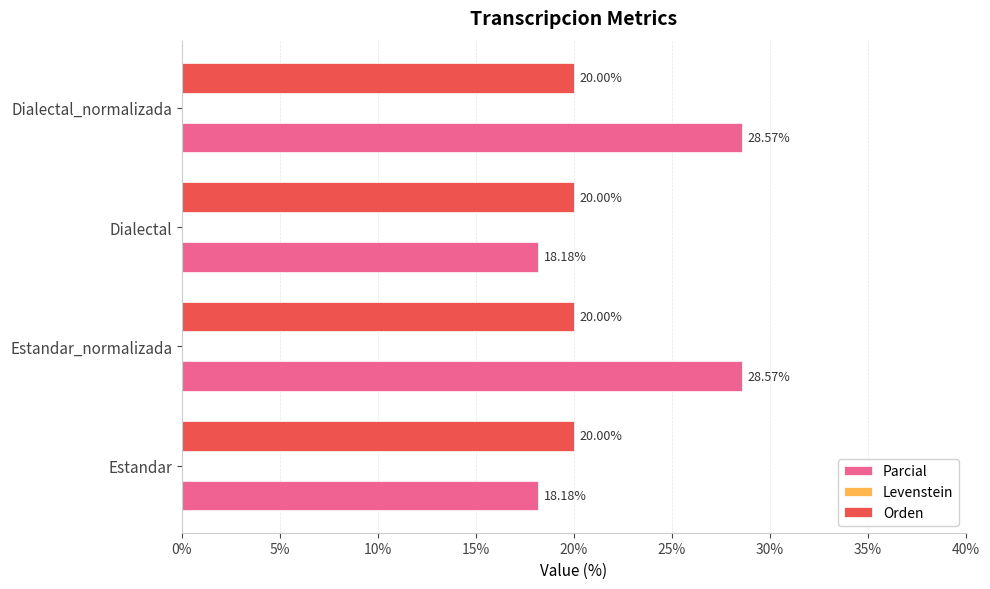

Which series changed the most between Estandar and Dialectal_normalizada?

Parcial